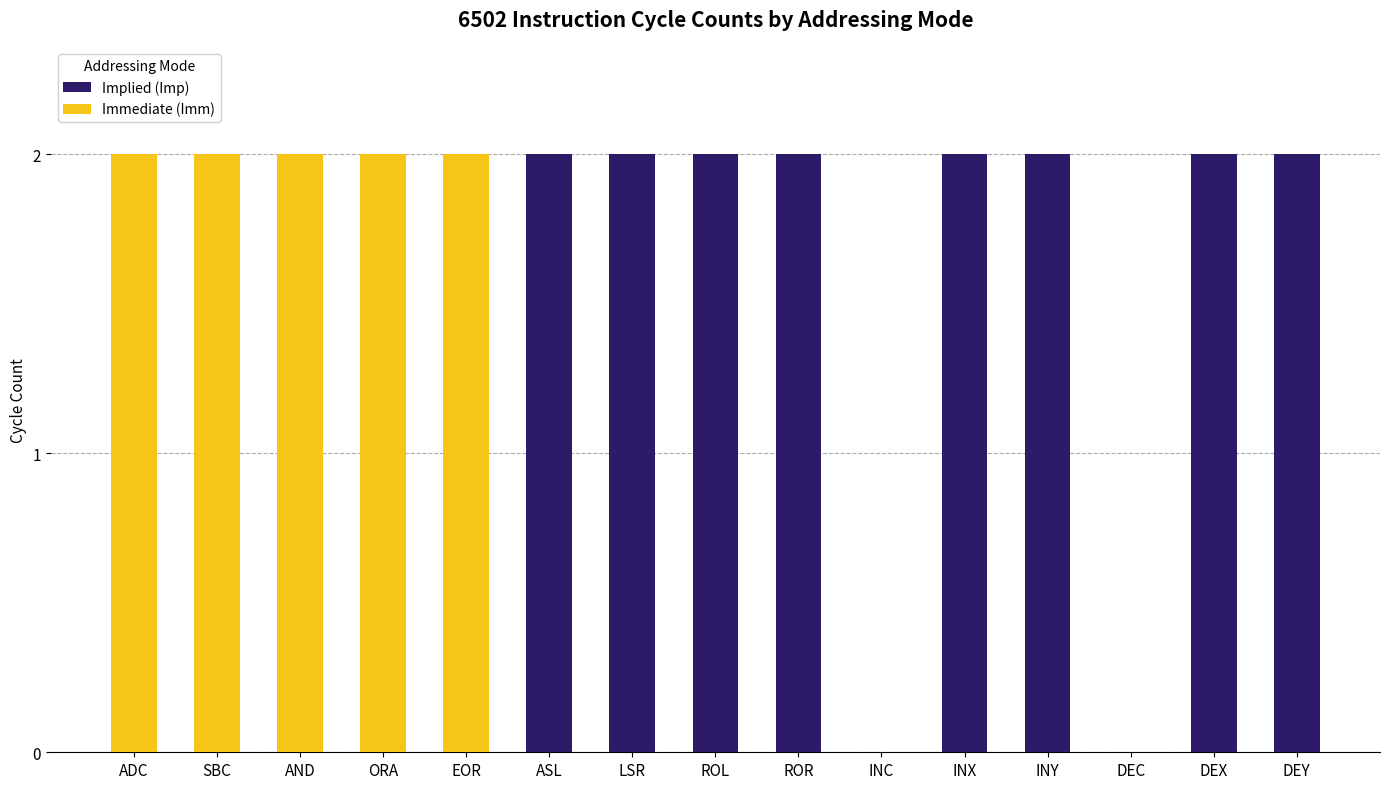

Reading left to right, what are the values for Implied (Imp)?

ADC=0	SBC=0	AND=0	ORA=0	EOR=0	ASL=2	LSR=2	ROL=2	ROR=2	INC=0	INX=2	INY=2	DEC=0	DEX=2	DEY=2